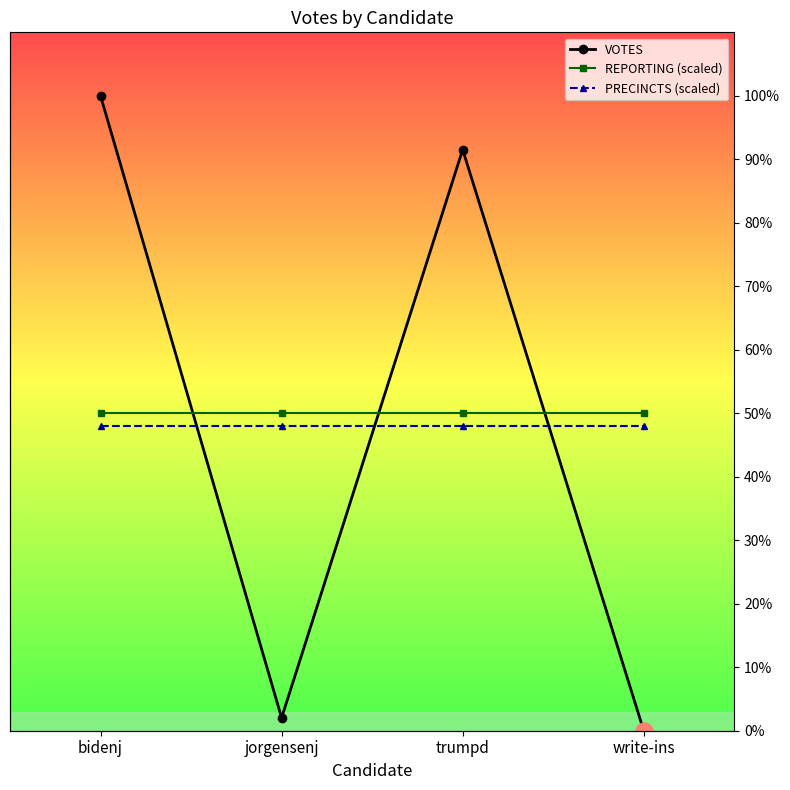

Which series contains the lowest Y value?

VOTES